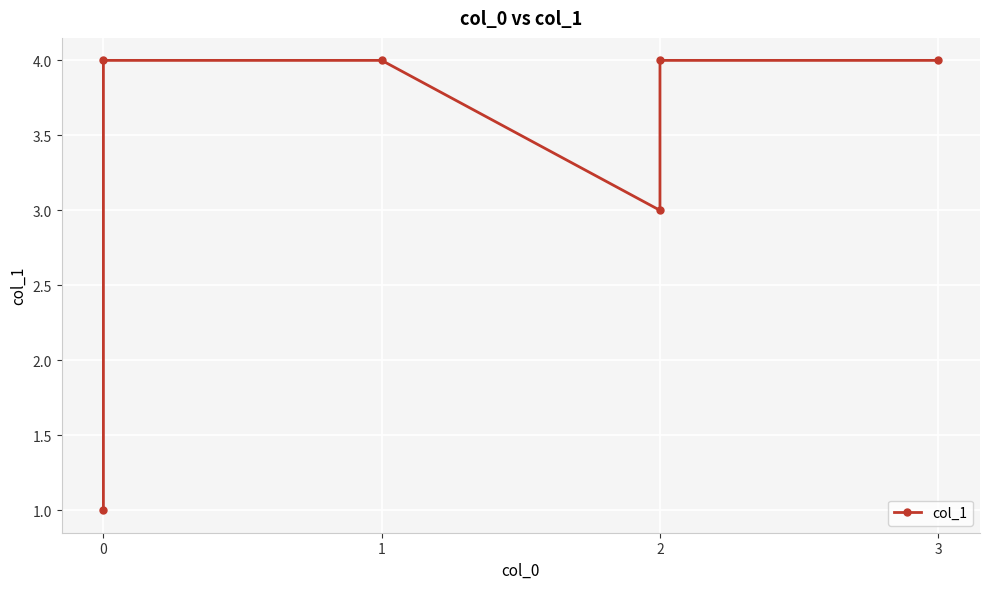

The value at 2 is 7. True or false?

False